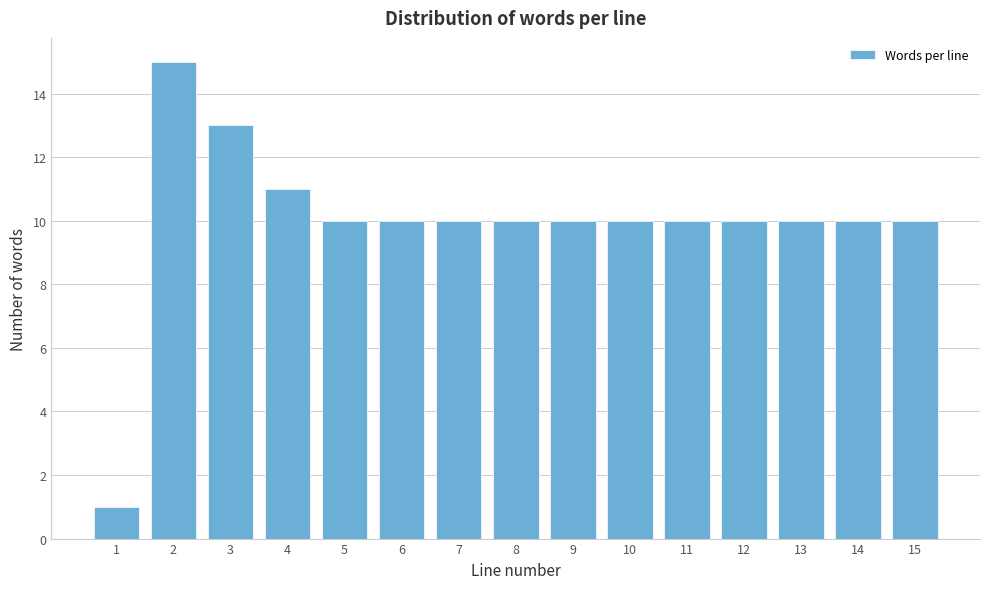

Reading right to left, what are all the values shown in this chart?

10	10	10	10	10	10	10	10	10	10	10	11	13	15	1